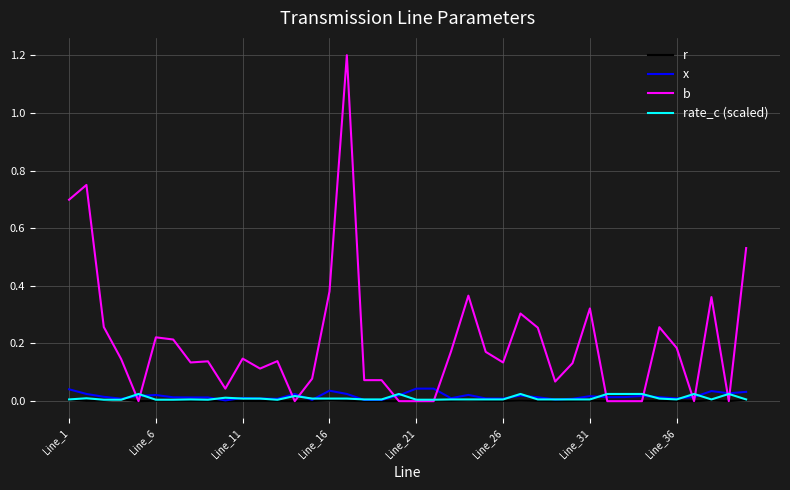

Count the number of categories in the chart.

40